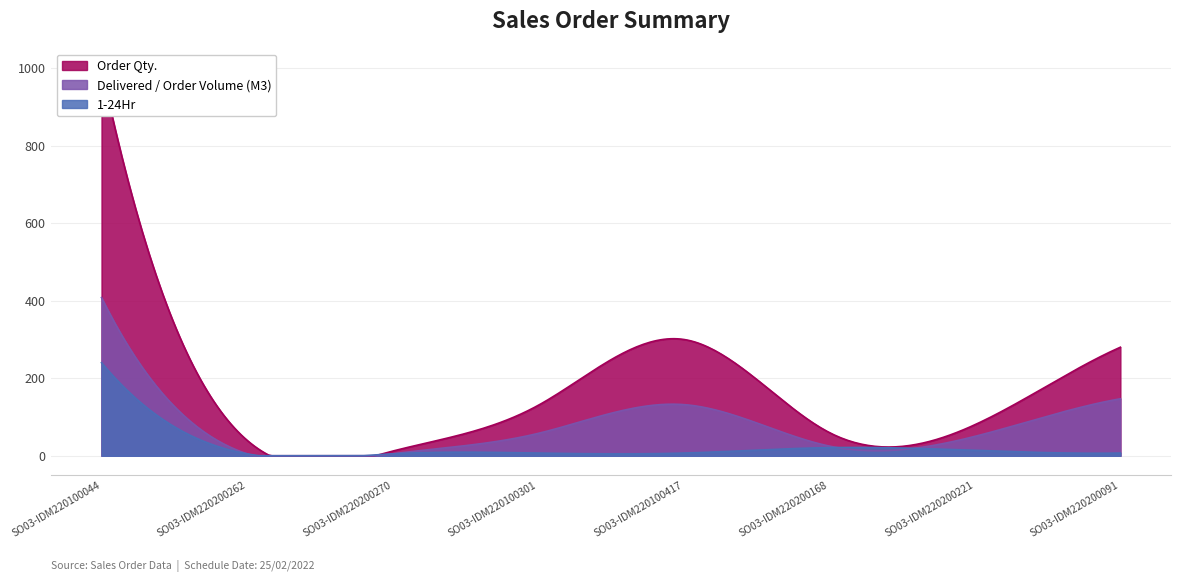

What is the label of the 1st point from the left?

SO03-IDM220100044